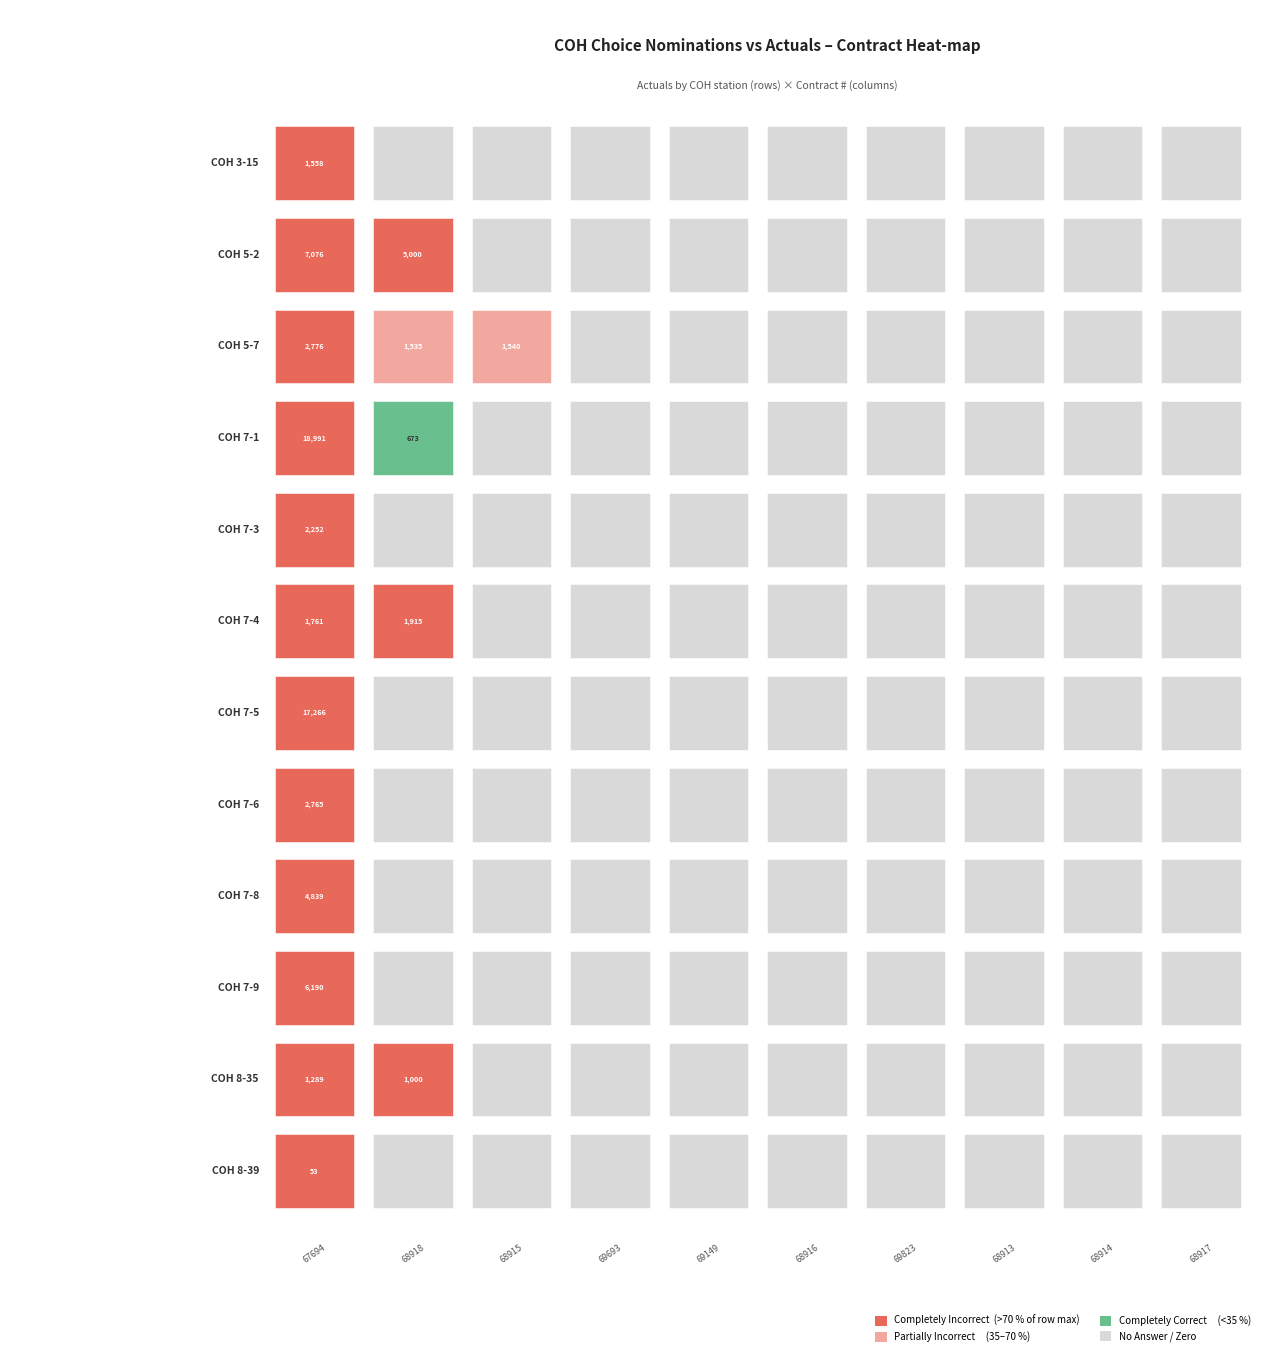

What is the average value of the COH 7-4 series?

368